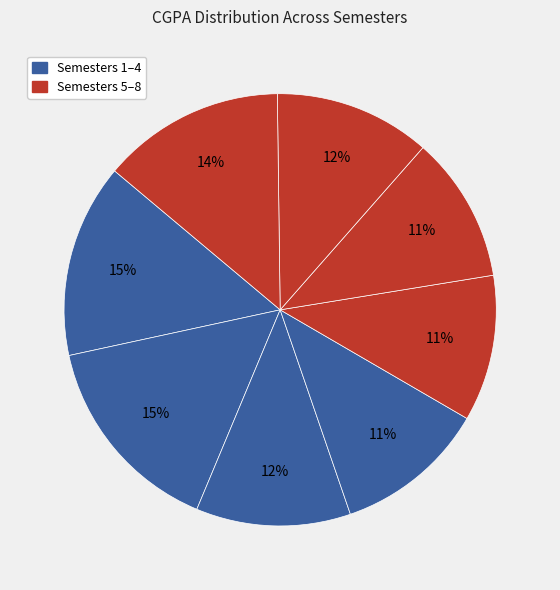

Count the number of slices in the pie.

8